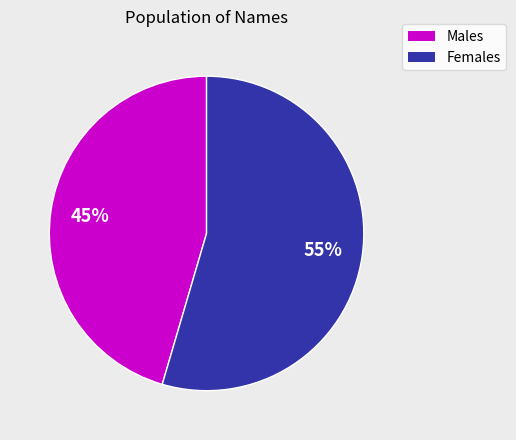

Is there any slice that represents more than half of the pie?

Yes